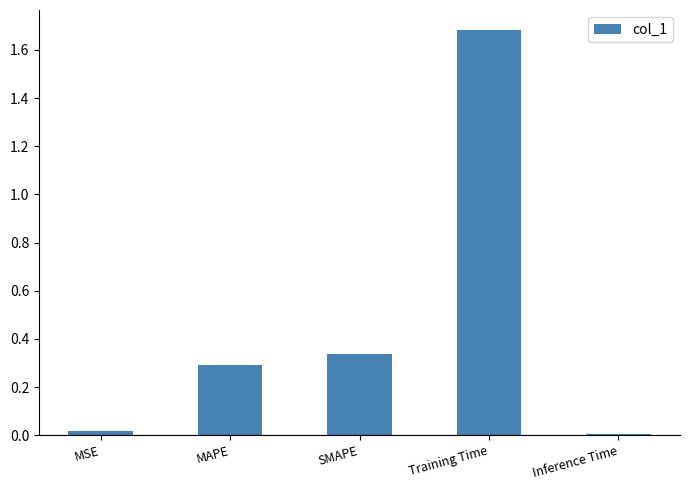

Which has a higher value, SMAPE or MSE?

SMAPE